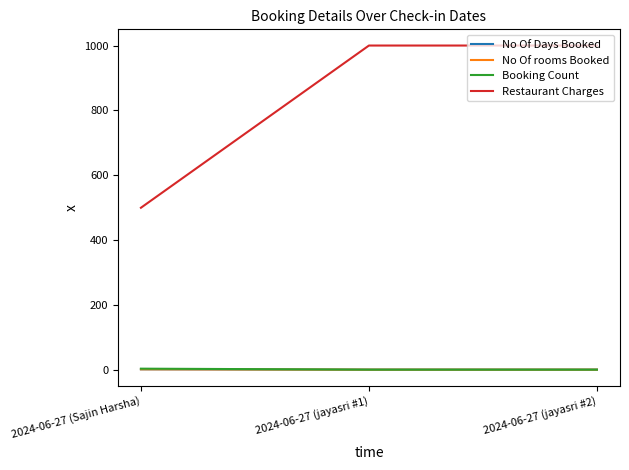

Is it true that Restaurant Charges equals 587 at 2024-06-27 (jayasri #1)?

False